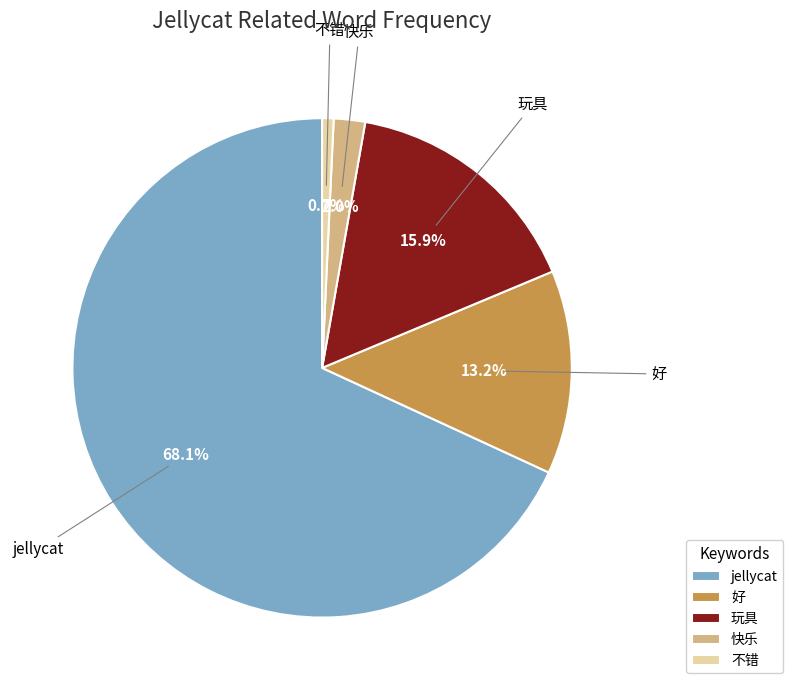

To the nearest percent, what is the difference between the jellycat and 不错 slice percentages?

67%